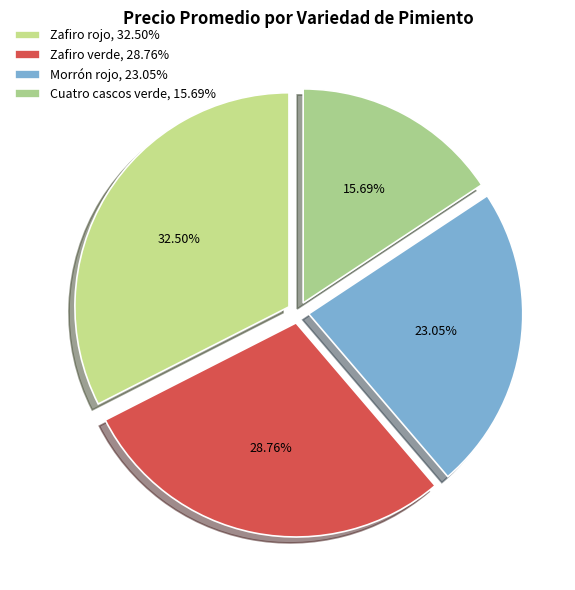

Count the number of slices in the pie.

4